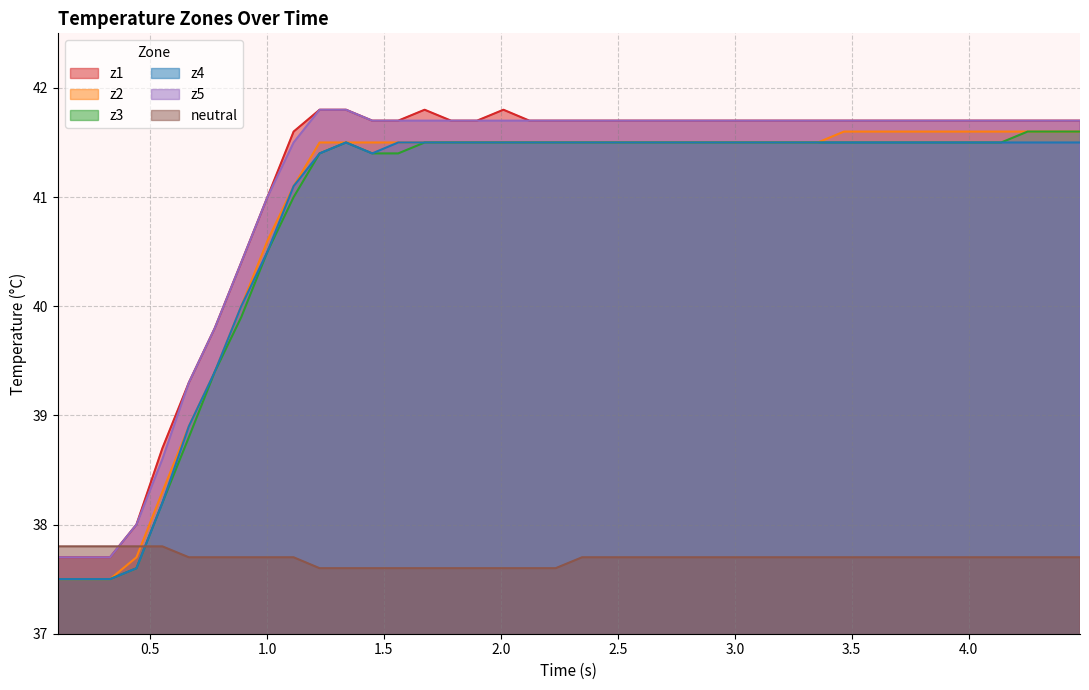

Does the chart display data point markers on the line(s)?

No